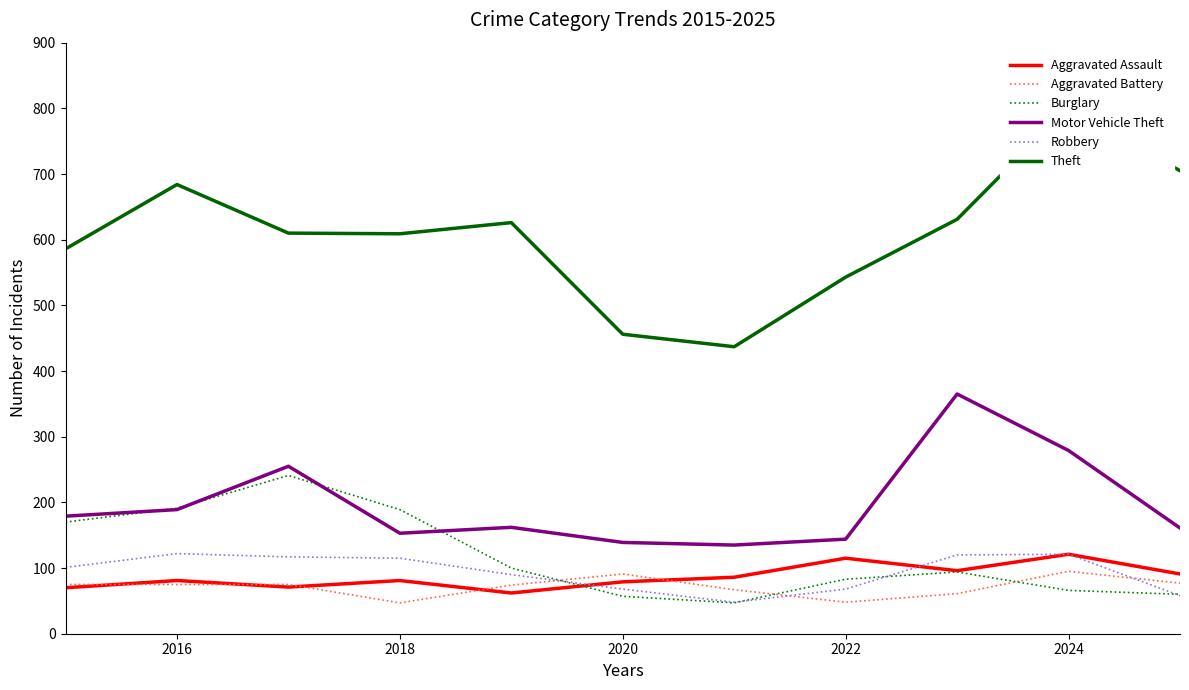

Reading left to right, list all the values displayed in this chart.

Aggravated Assault: 70	81	71	81	62	79	86	115	96	121	91
Aggravated Battery: 75	75	75	47	74	91	67	48	61	95	77
Burglary: 170	191	241	189	100	57	47	83	94	66	60
Motor Vehicle Theft: 179	189	255	153	162	139	135	144	365	279	161
Robbery: 101	122	117	115	90	68	48	68	120	121	58
Theft: 586	684	610	609	626	456	437	543	631	802	705